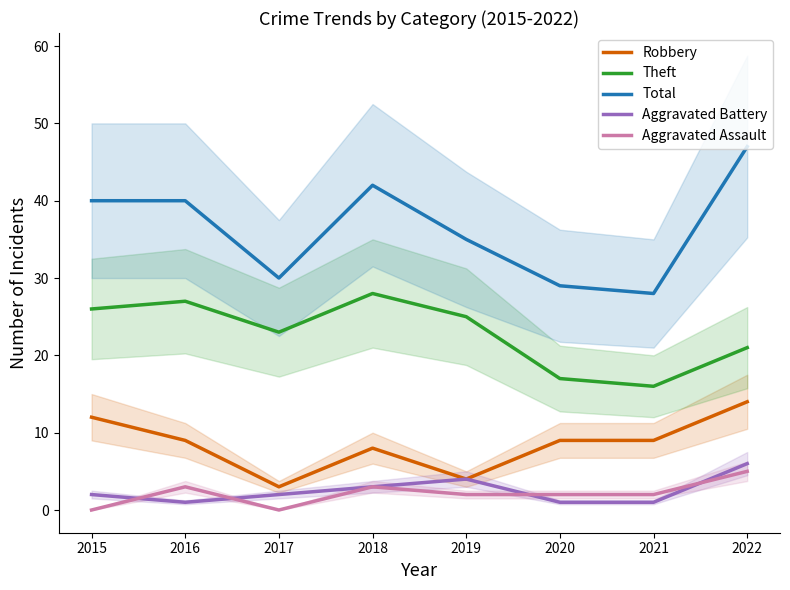

At which category does Total reach its first local peak?

2018